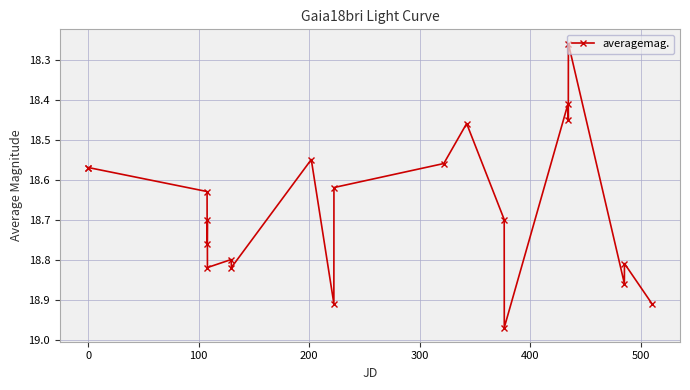

True or false: the data has more than 2 interior local peaks.

True